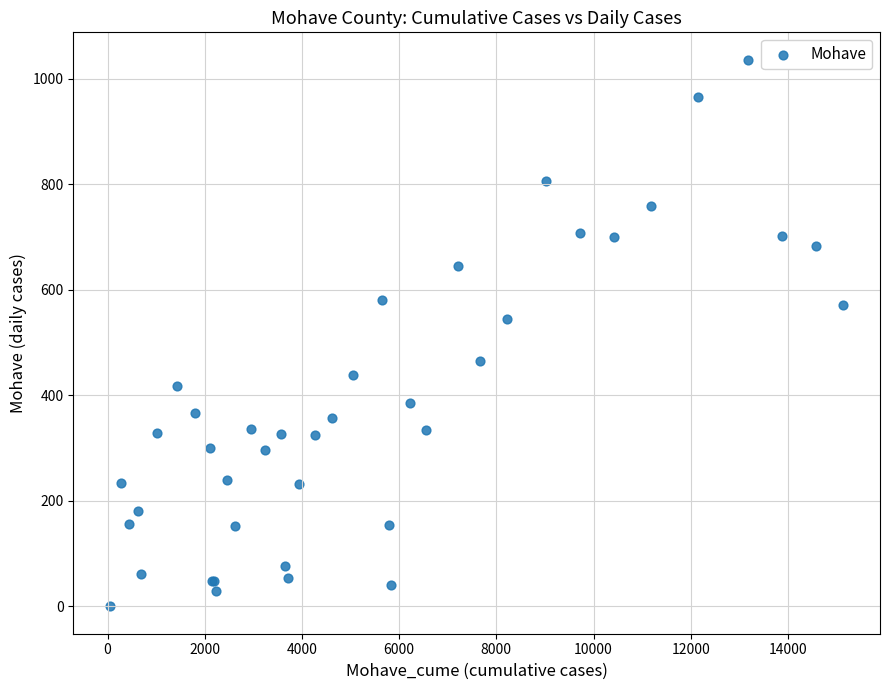

What Y value in the scatter plot is closest to 518?

544